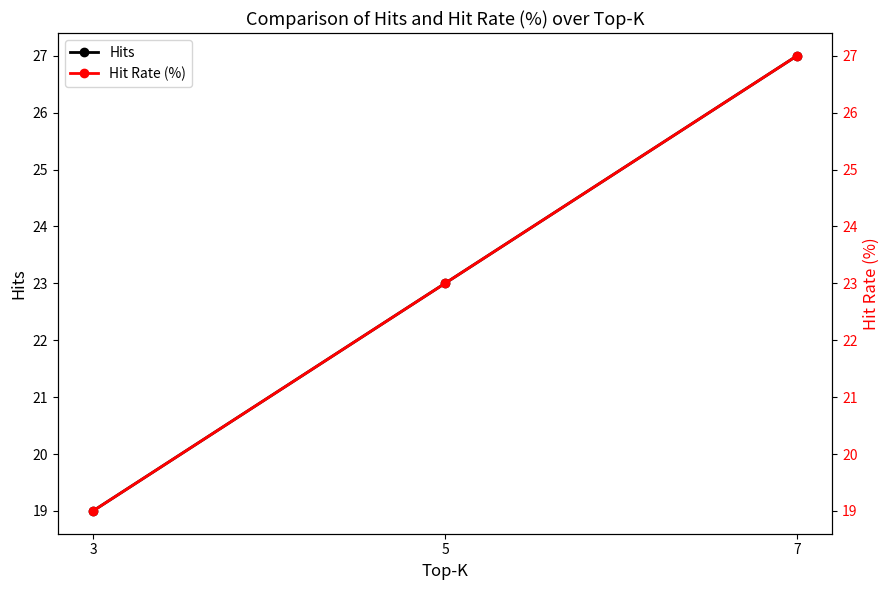

What is the sum of the Hit Rate (%) values at 5 and 7?

50